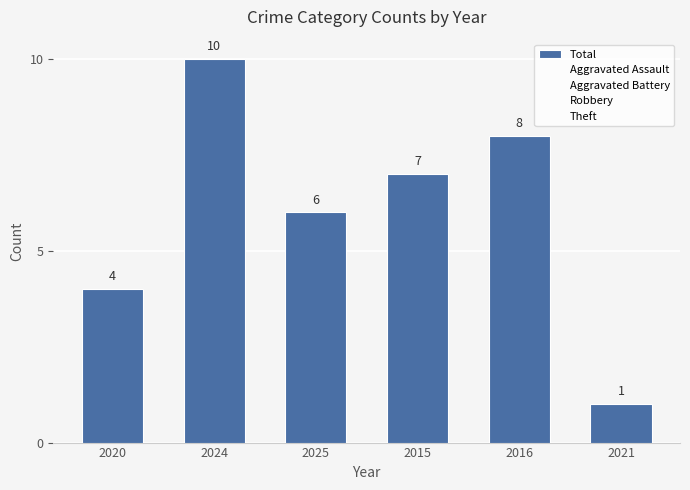

How many bars are there in total?

6